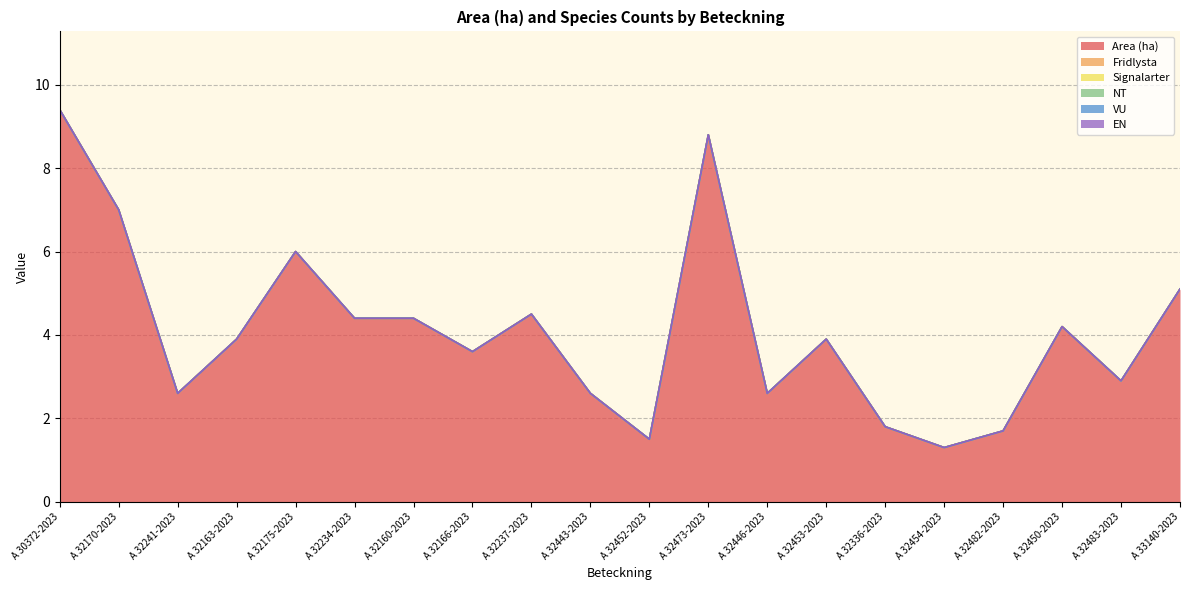

At which category is the sum across all series the highest?

A 30372-2023